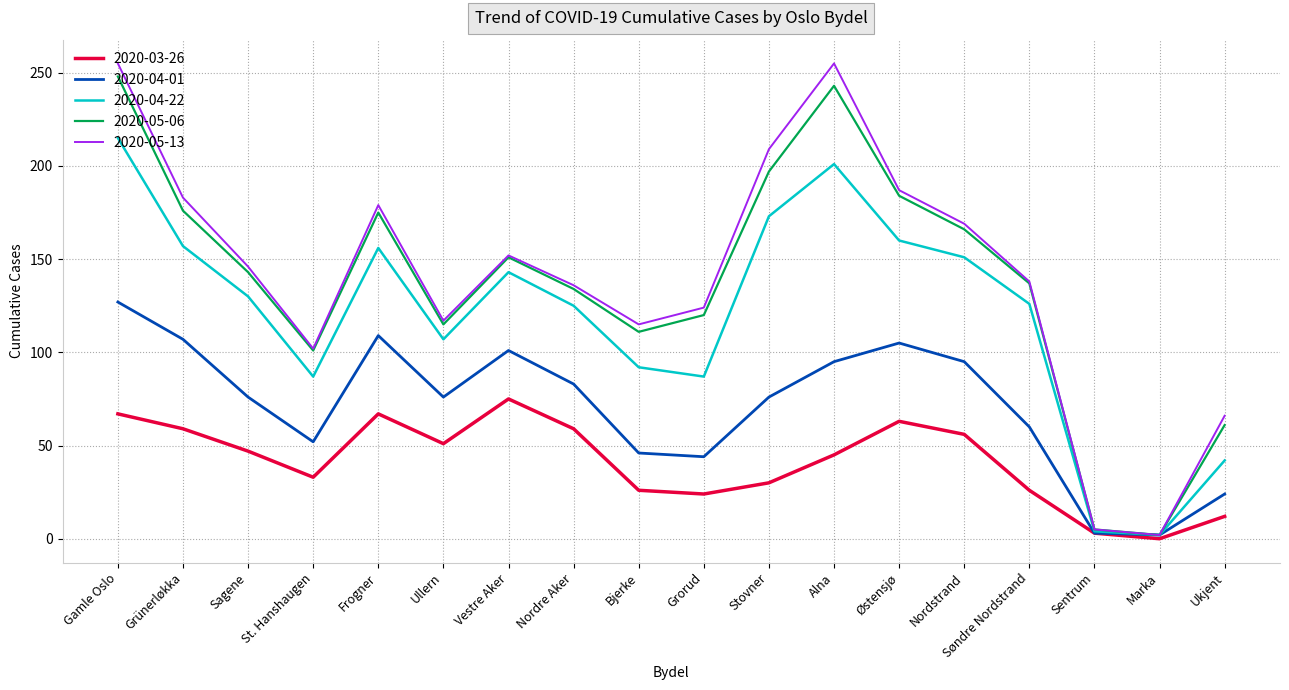

What are all the series names shown in the legend?

2020-03-26, 2020-04-01, 2020-04-22, 2020-05-06, 2020-05-13